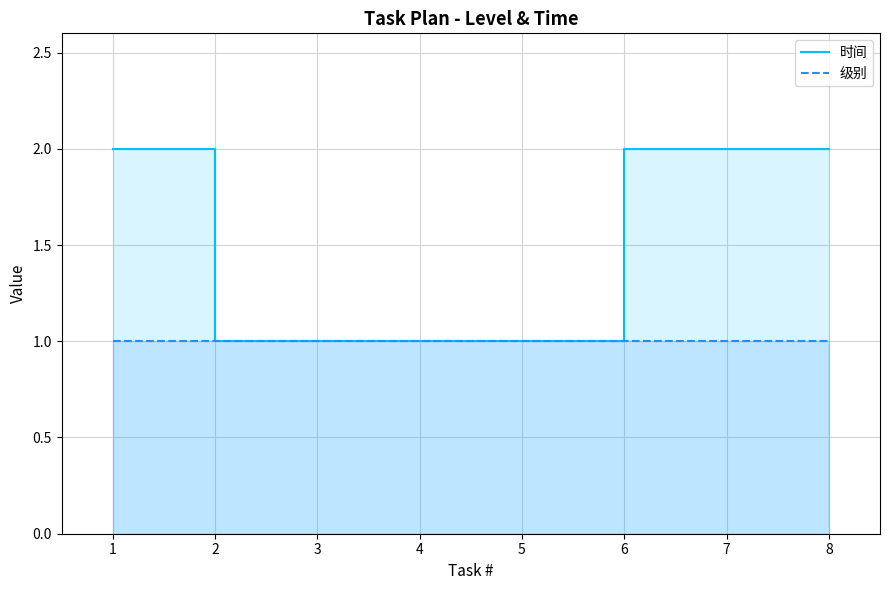

True or false: 级别 and 时间 cross at least once.

False